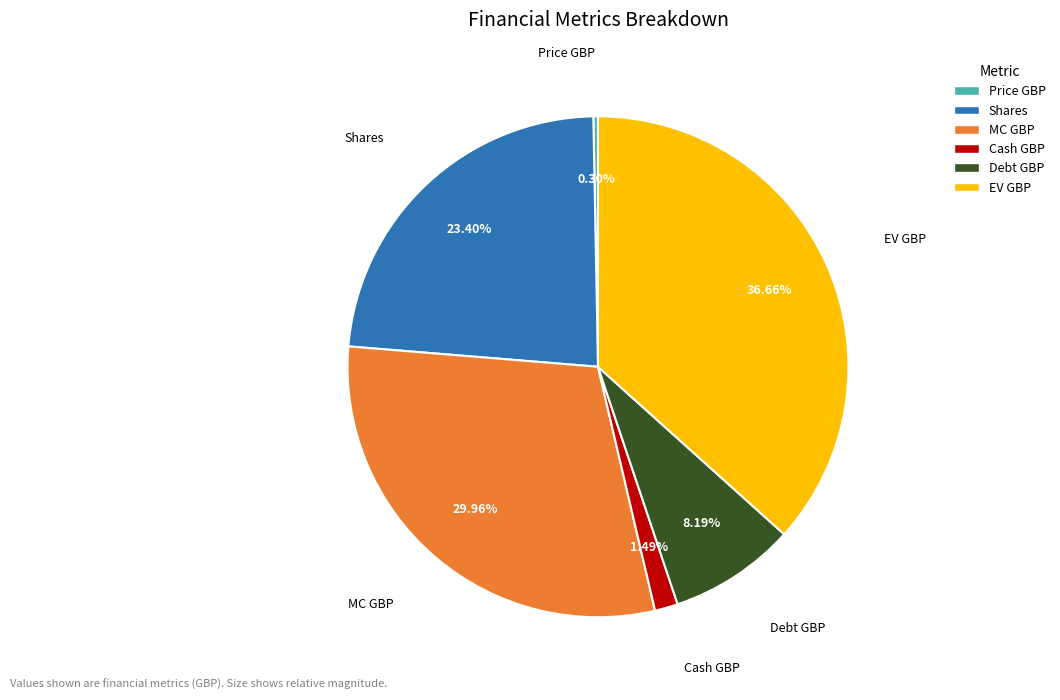

Rank the categories by value from lowest to highest.

Price GBP, Cash GBP, Debt GBP, Shares, MC GBP, EV GBP